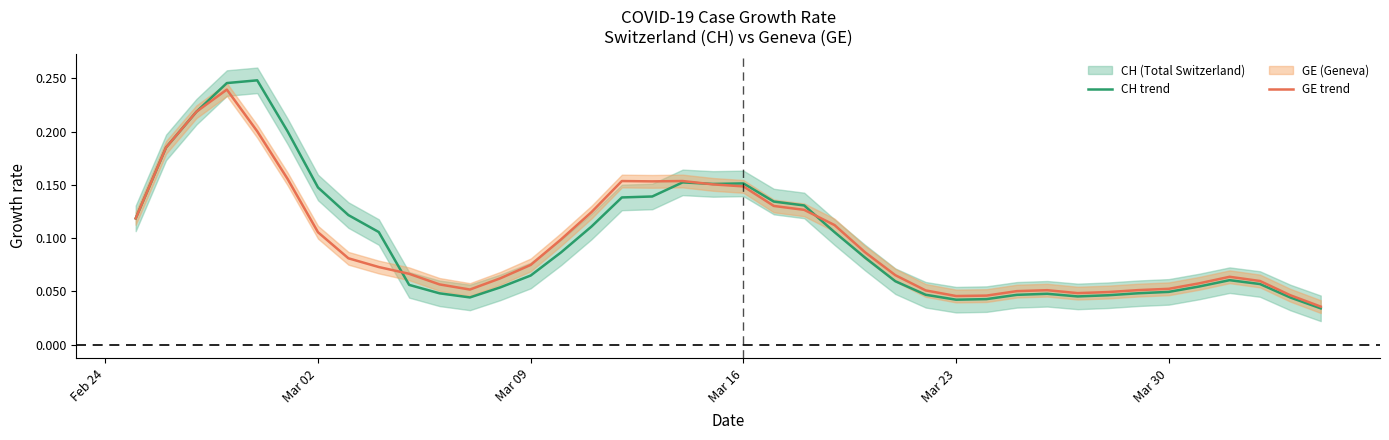

The value of GE trend at Mar 09 is 0.0. True or false?

False